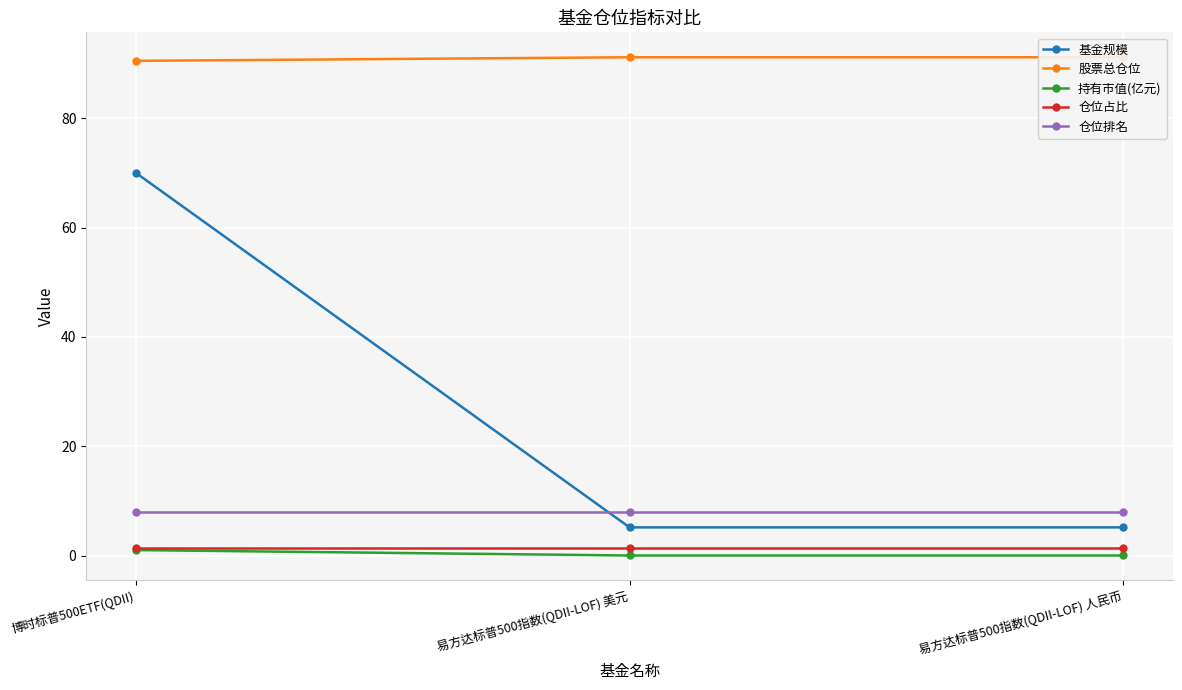

The 股票总仓位 series shows 91.1 at 易方达标普500指数(QDII-LOF) 人民币. True or false?

True